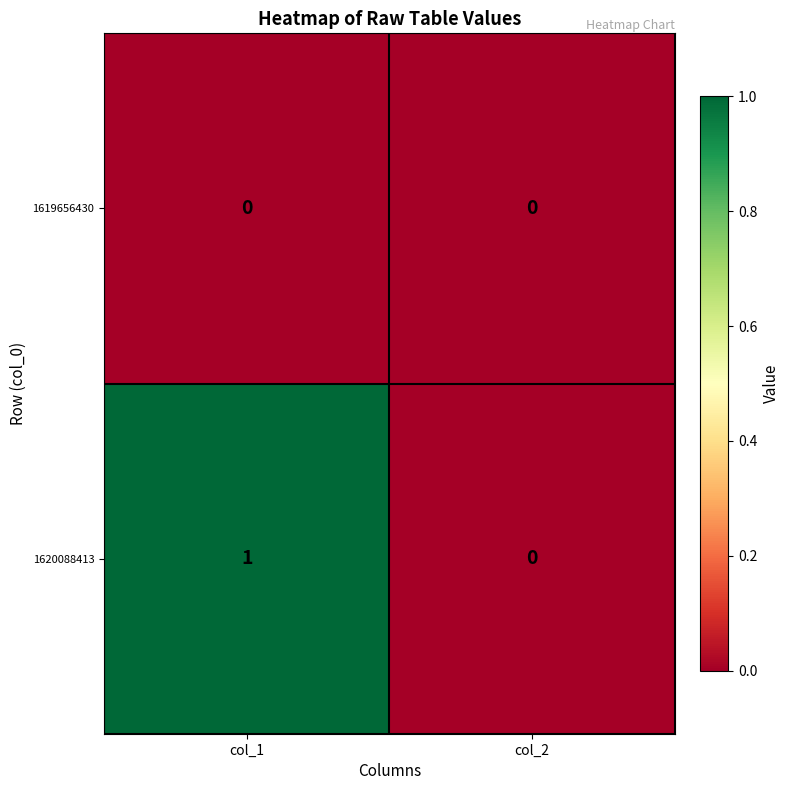

The value of 1620088413 at col_1 is 2. True or false?

False